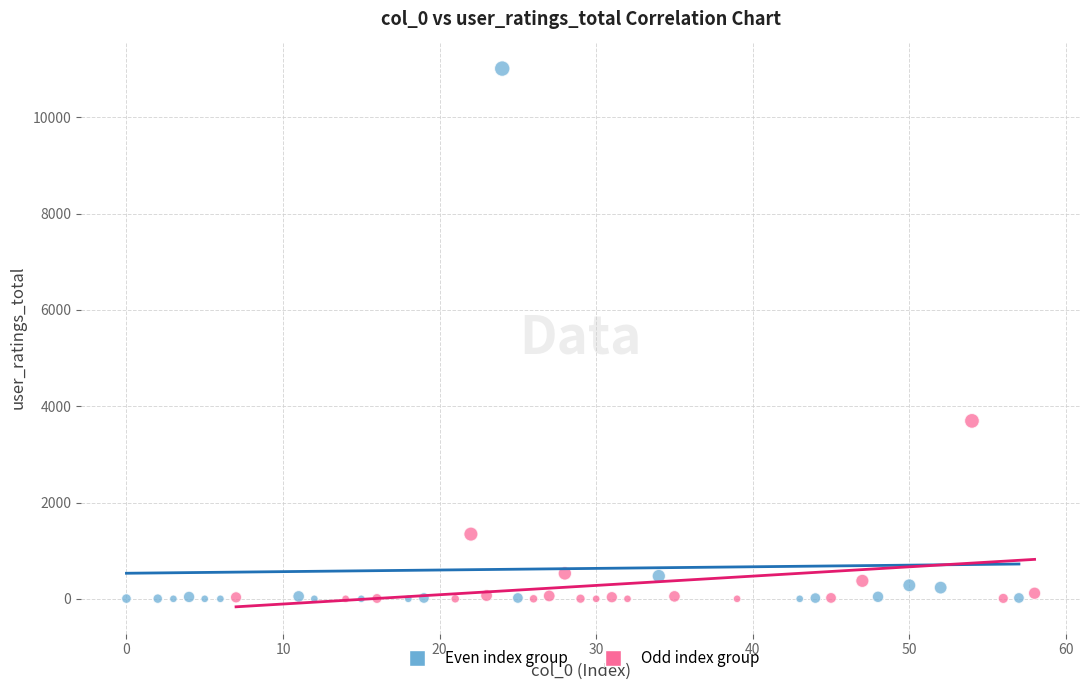

Which series has the largest Y range (max minus min)?

Even index group